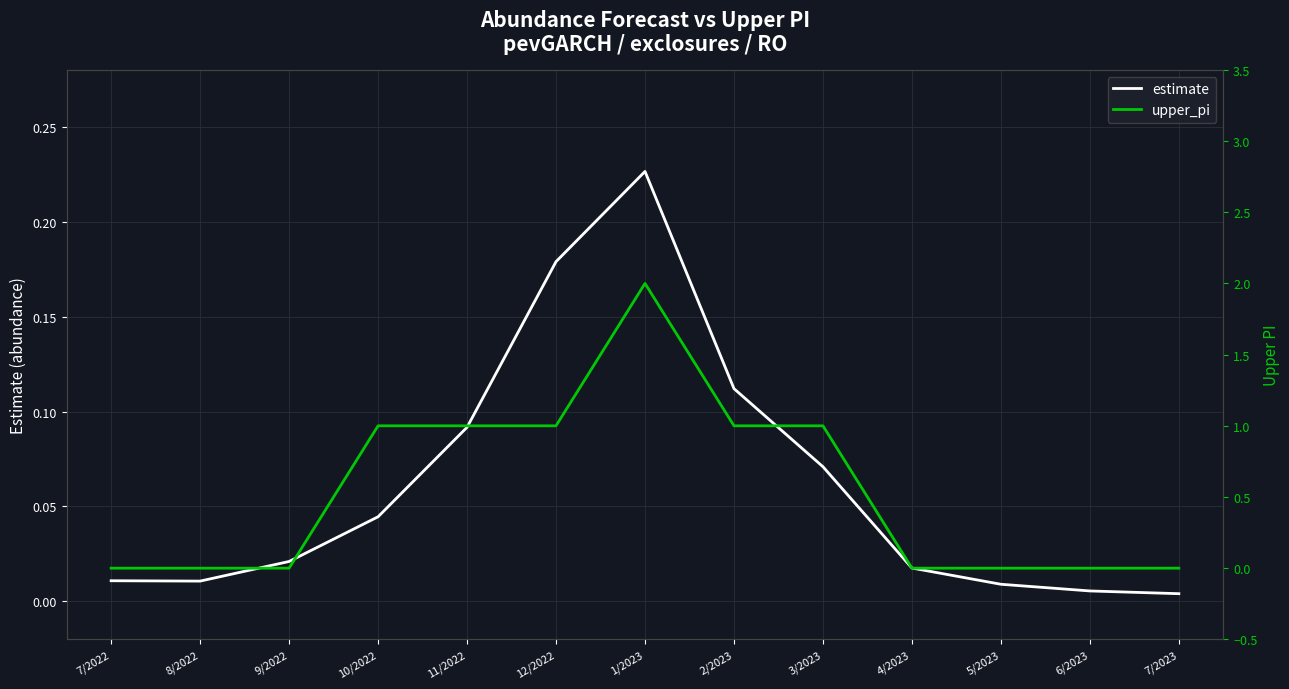

Reading left to right, extract all data points from this chart.

estimate: 0.0	0.0	0.0	0.0	0.1	0.2	0.2	0.1	0.1	0.0	0.0	0.0	0.0
upper_pi: 0.0	0.0	0.0	1.0	1.0	1.0	2.0	1.0	1.0	0.0	0.0	0.0	0.0